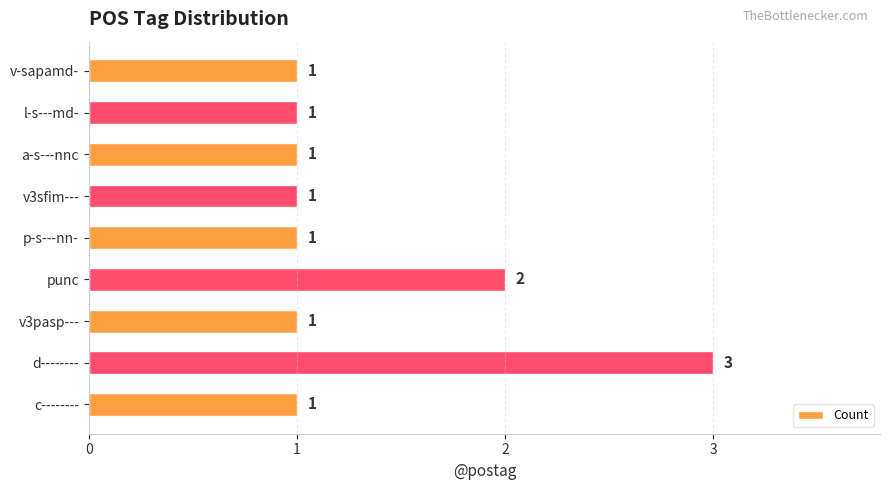

Which category has the highest value across all series?

d--------